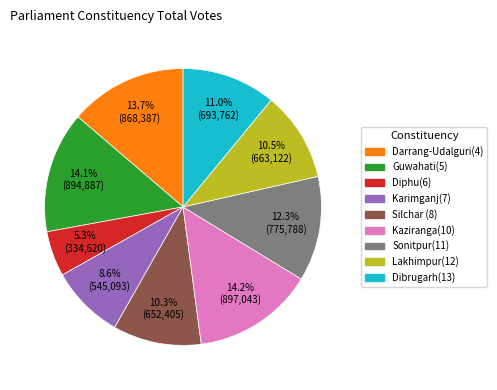

Which slice is the smallest?

Diphu(6)